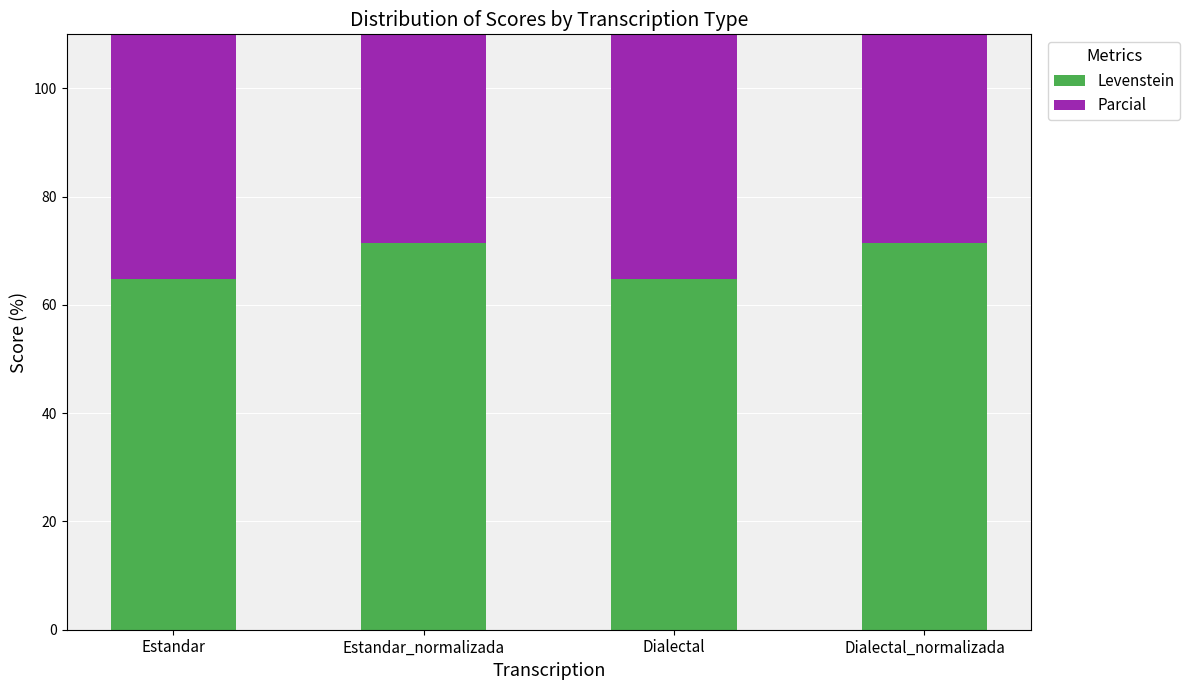

At which category does the chart reach its peak across all series?

Estandar_normalizada